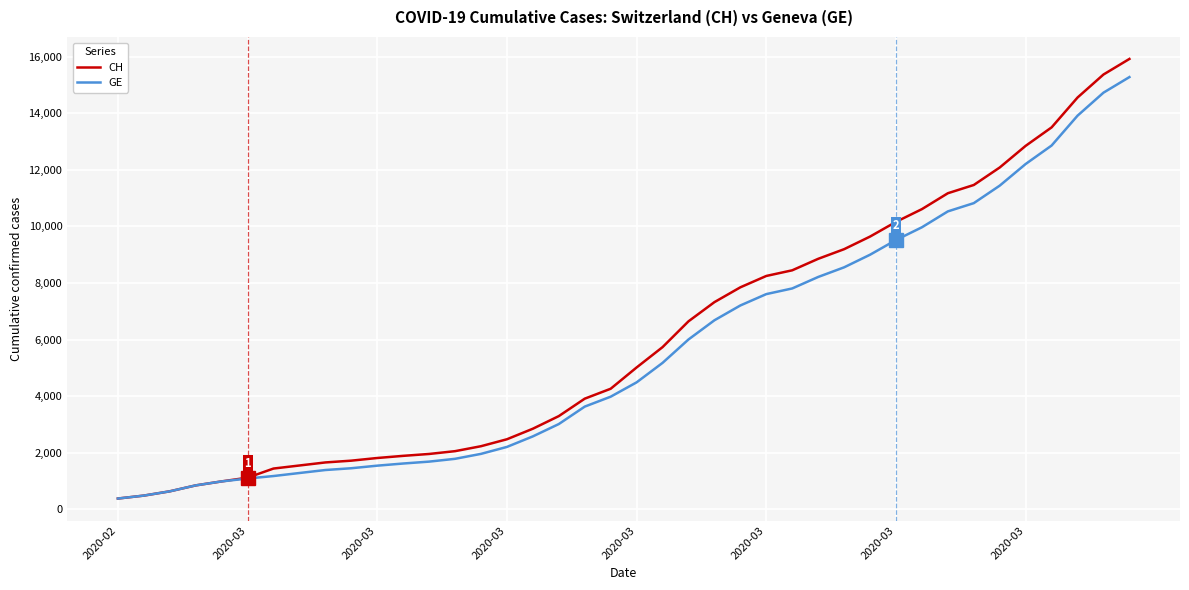

What is the maximum value shown in the chart?

15926